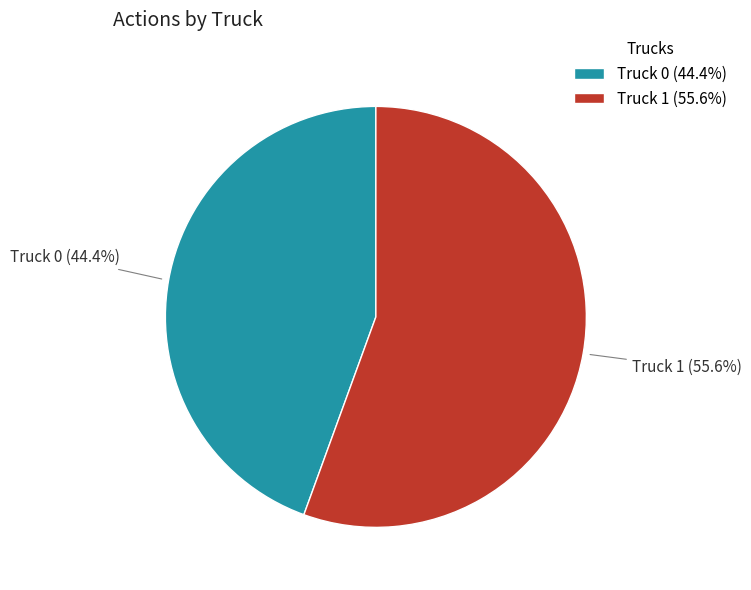

Which has a higher value, Truck 0 (44.4%) or Truck 1 (55.6%)?

Truck 1 (55.6%)